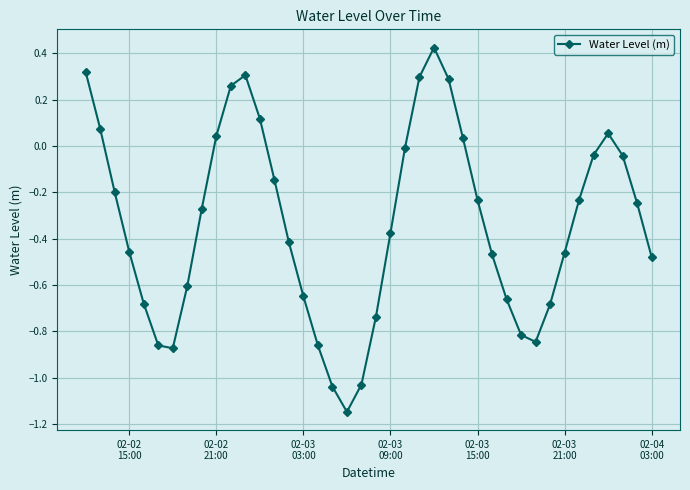

How many lines are shown in the chart?

1